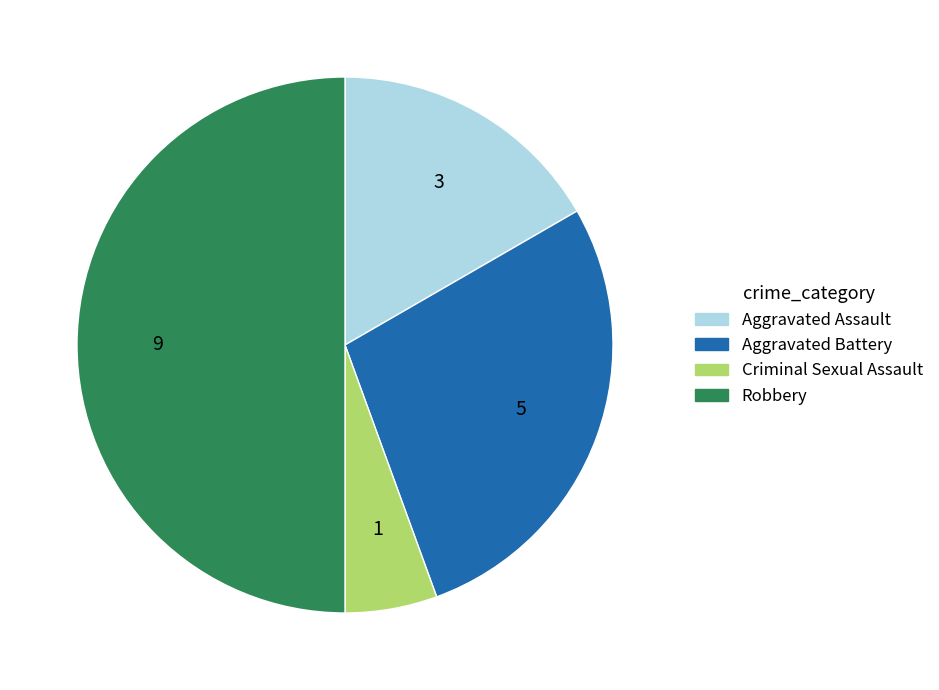

Rank the categories by value from lowest to highest.

Criminal Sexual Assault, Aggravated Assault, Aggravated Battery, Robbery